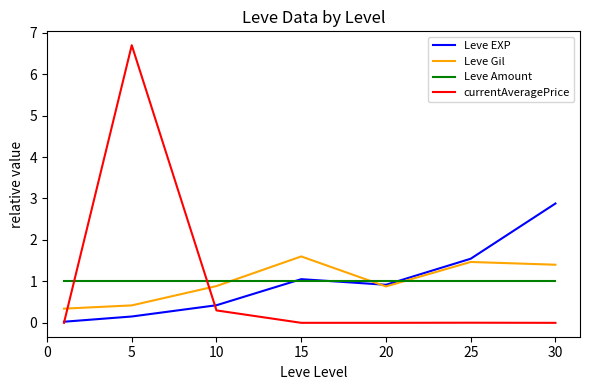

Which series has the largest range (max minus min)?

currentAveragePrice